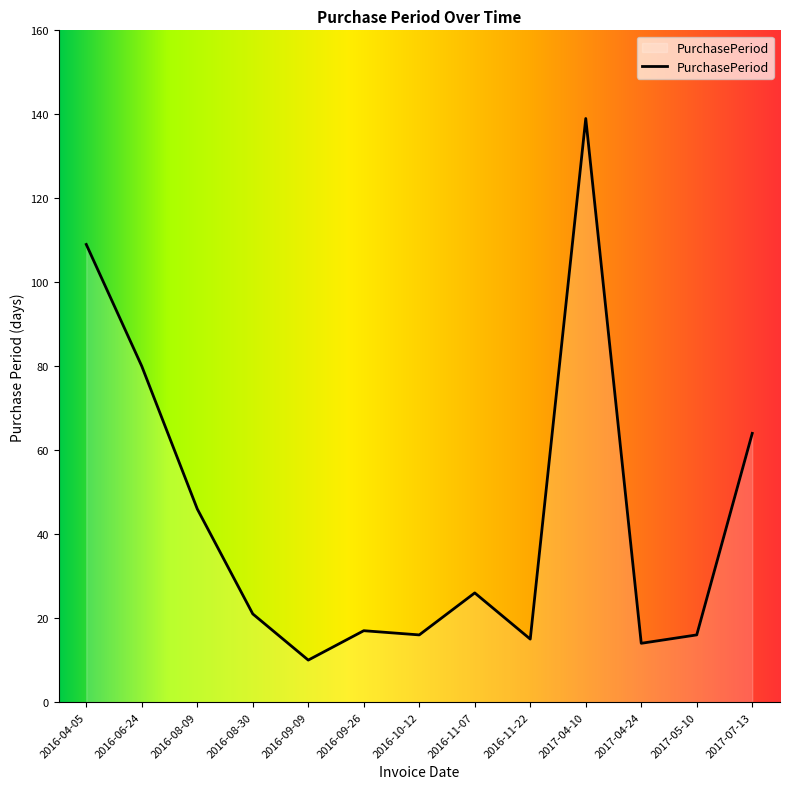

What is the change in value from 2016-06-24 to 2017-05-10?

-64